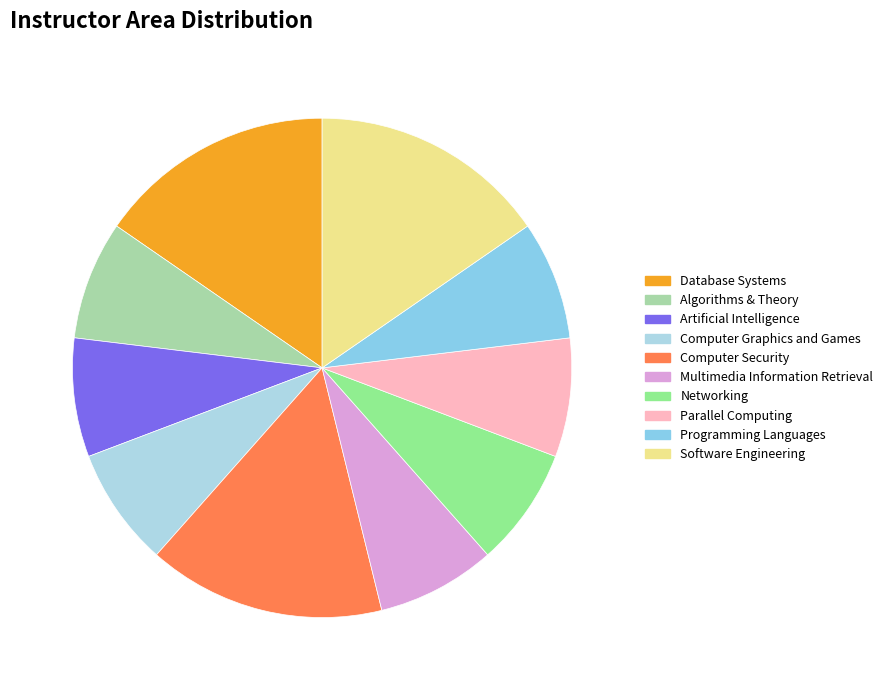

To the nearest percent, what percentage of the pie is Algorithms & Theory?

8%